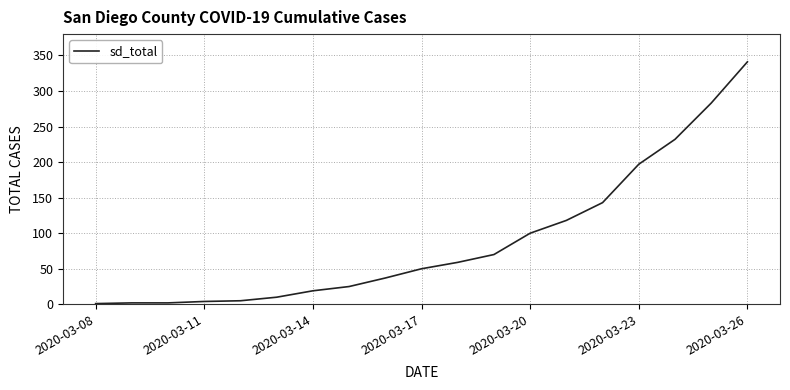

What is the difference between the second highest and second lowest values?

281